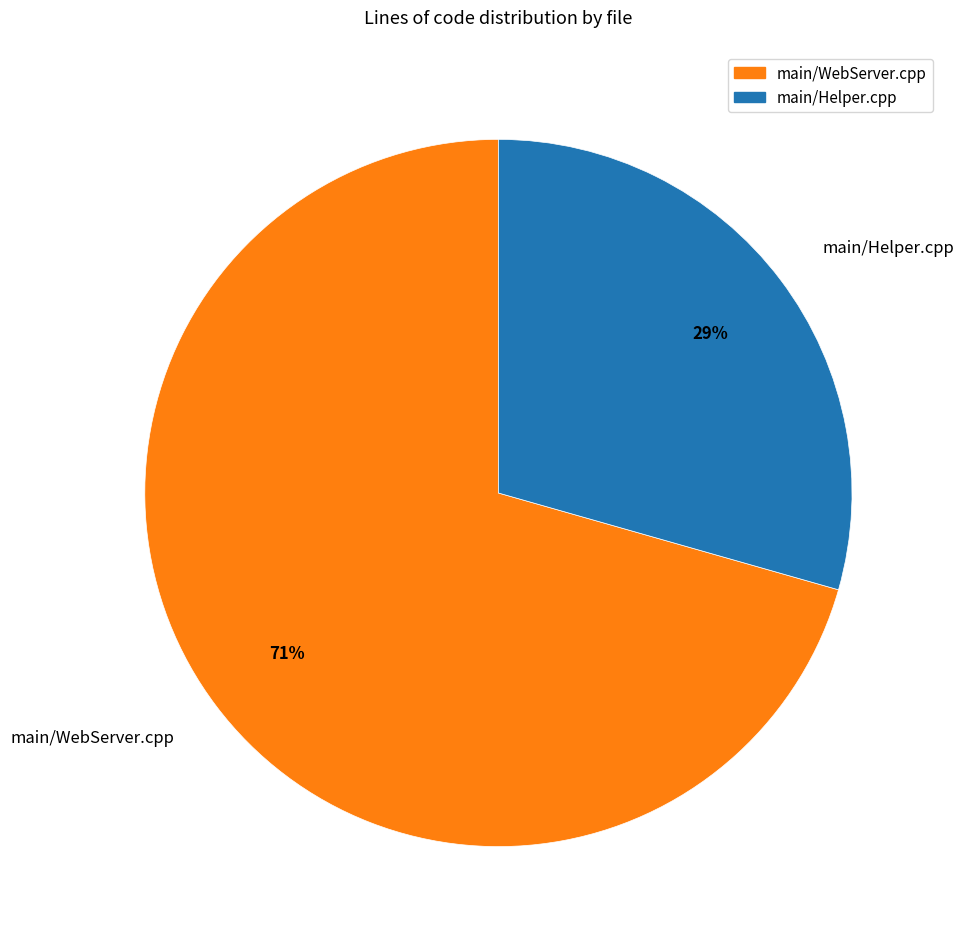

To the nearest percent, what portion does main/WebServer.cpp represent?

71%